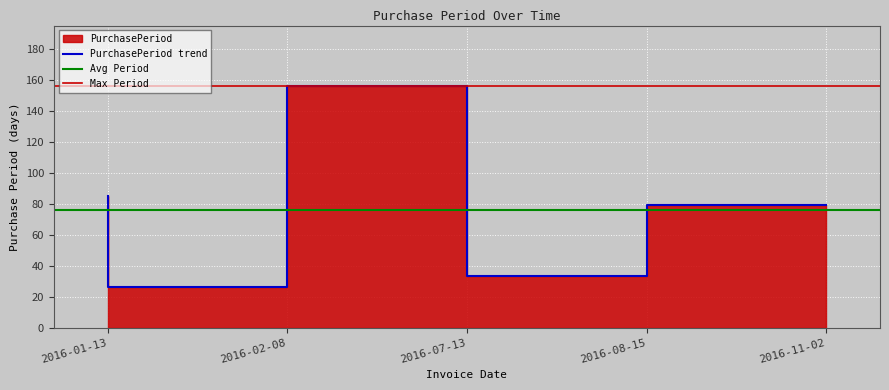

What is the approximate value at 2016-02-08, to the nearest 5?

25